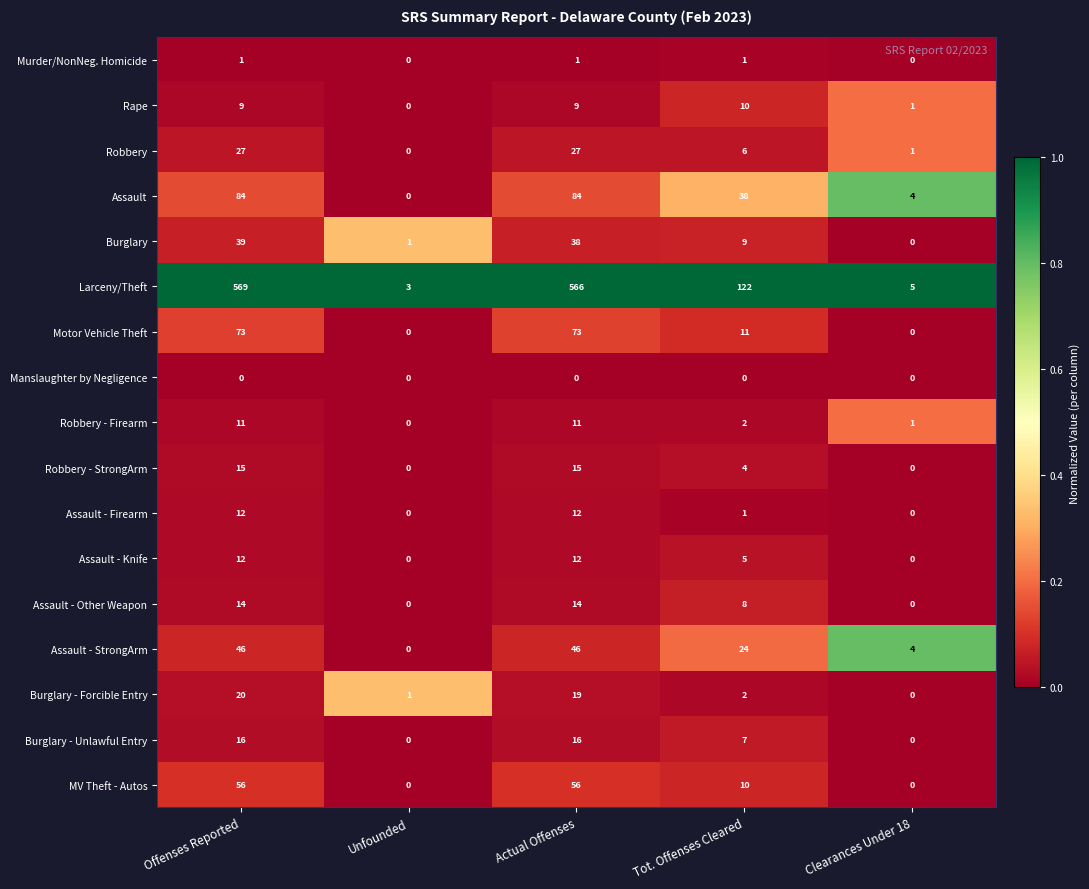

The value of Murder/NonNeg. Homicide at Offenses Reported is 1. True or false?

True